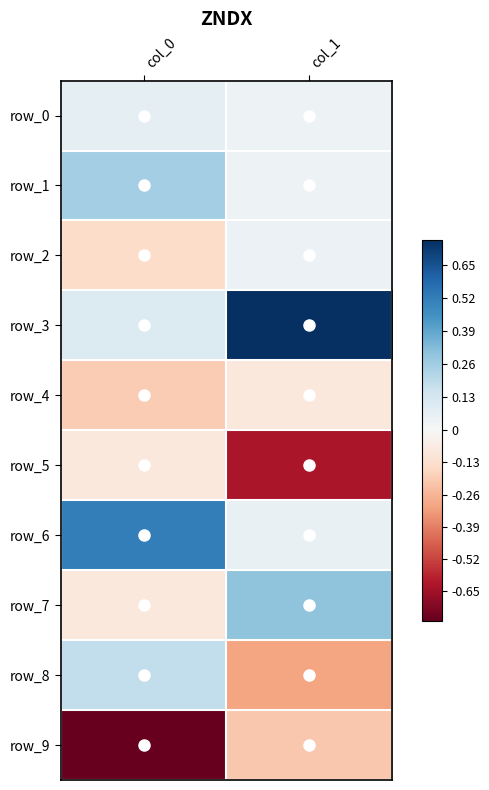

The row_4 series shows -0.0 at col_1. True or false?

False